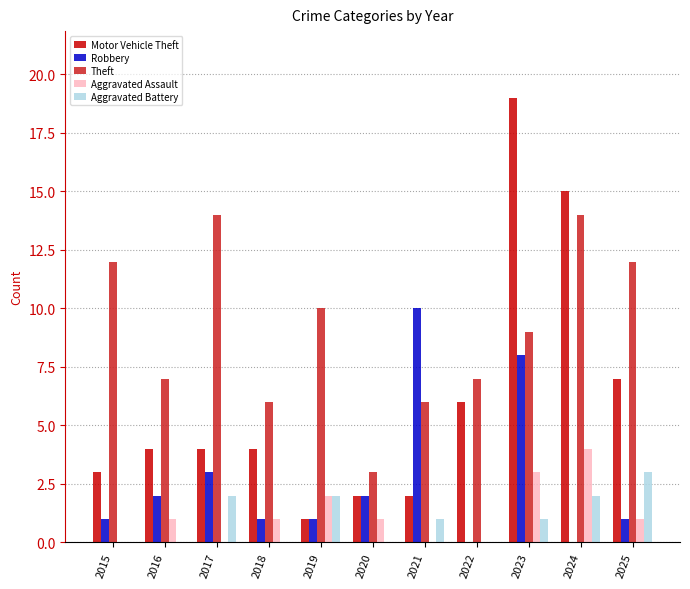

What is the total value across all series at 2016?

14